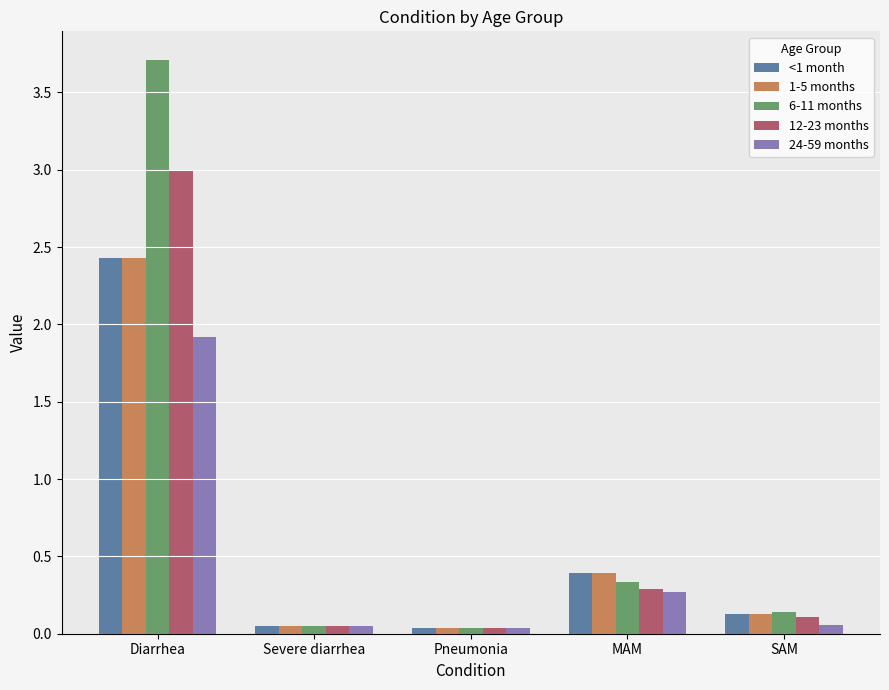

What are all the series names shown in the legend?

<1 month, 1-5 months, 6-11 months, 12-23 months, 24-59 months